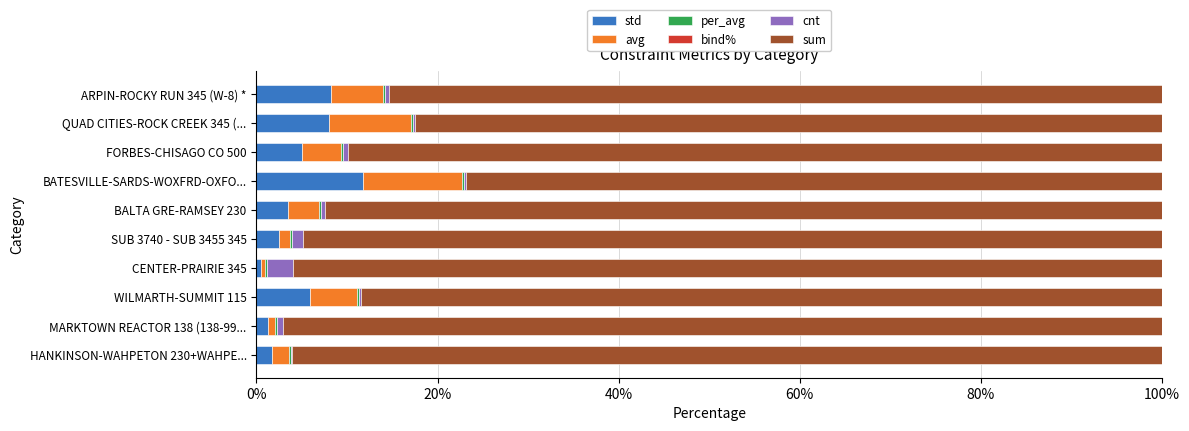

Which category has the highest value in the std series?

BATESVILLE-SARDS-WOXFRD-OXFO...